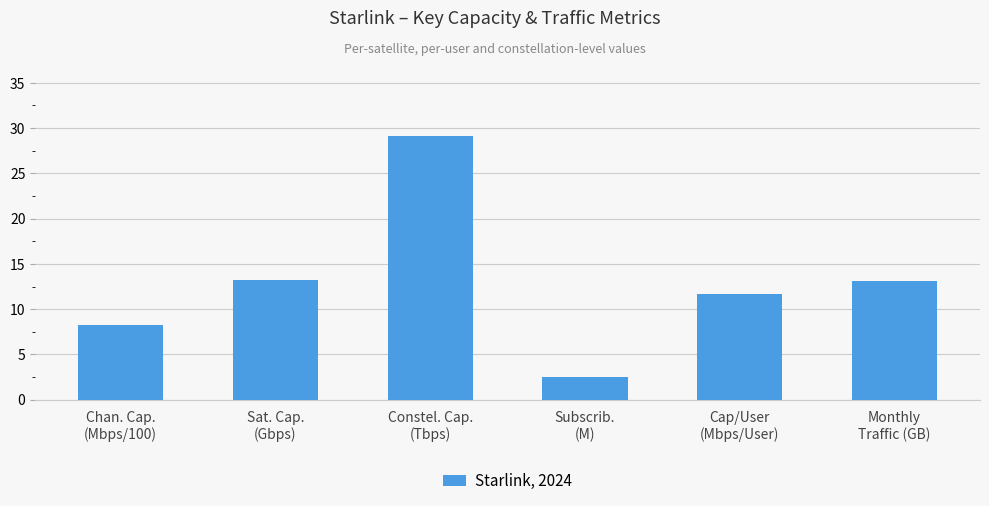

What is the difference between the maximum and second lowest values?

20.9